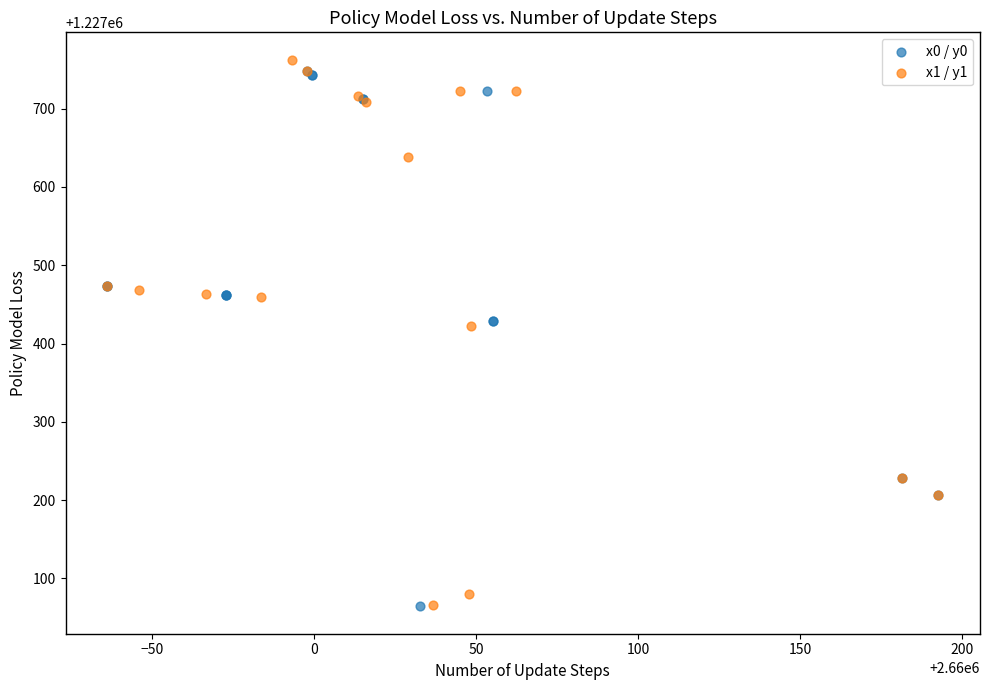

Which series has the widest spread of Y values?

x1 / y1